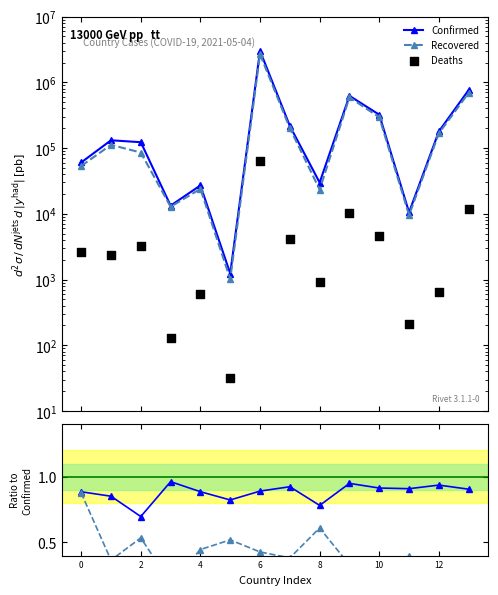

What is the total value across all series at 13?

1466489.2